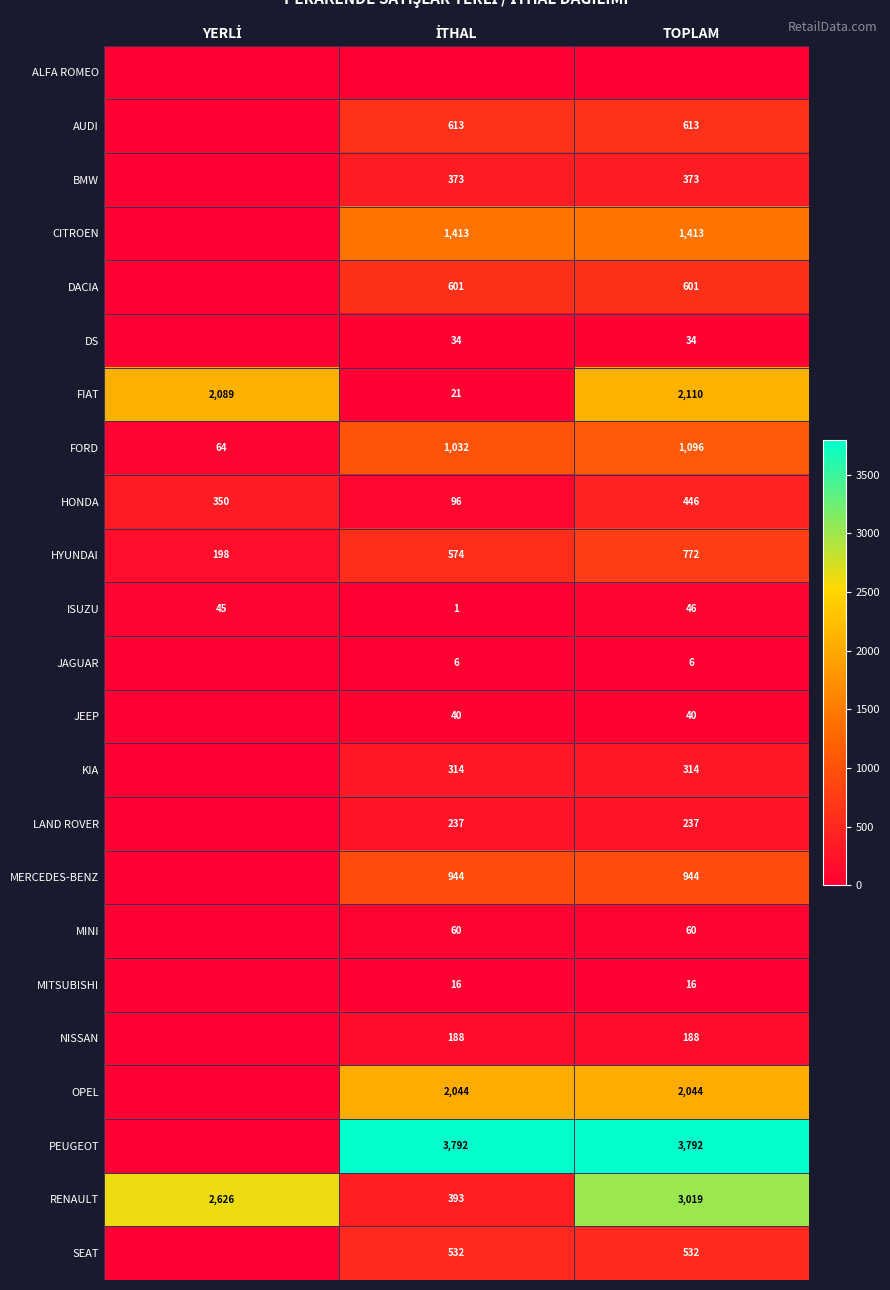

Is it true that KIA equals 314 at TOPLAM?

True